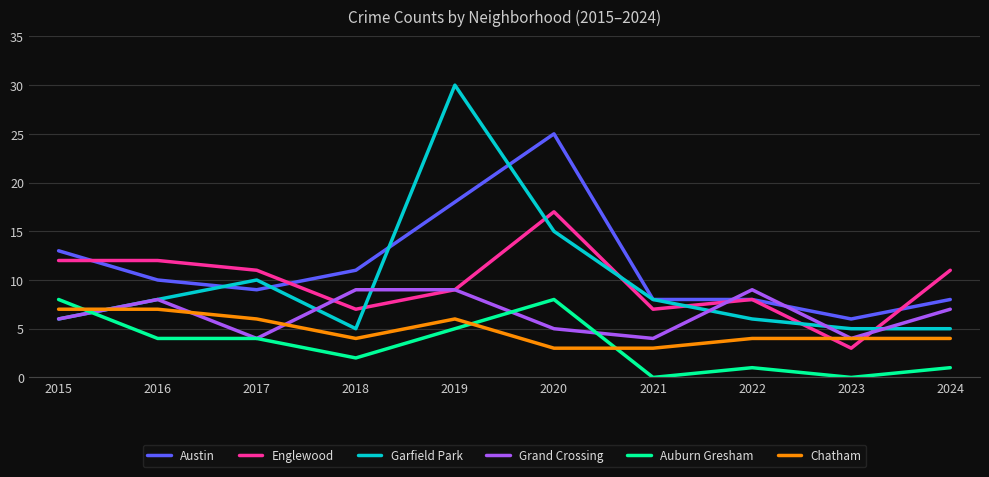

What is the sum of all Austin values?

116